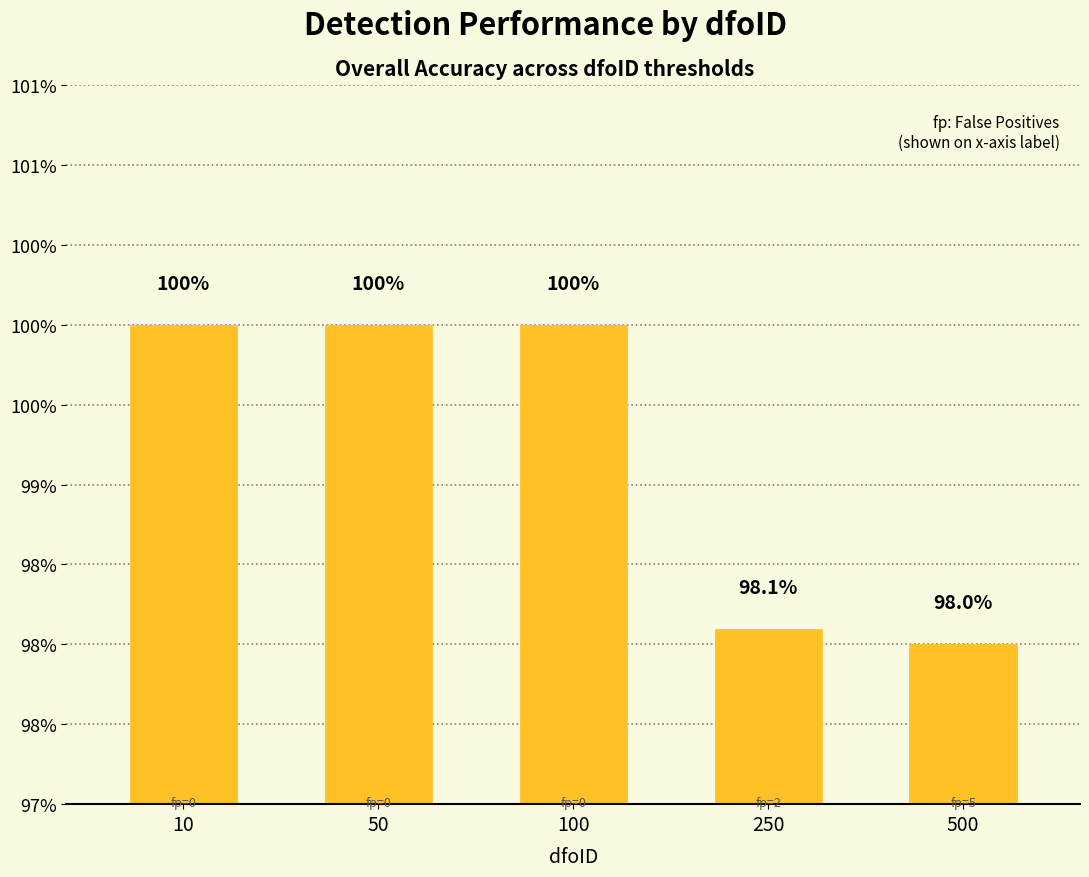

What is the maximum value shown in the chart?

1.0